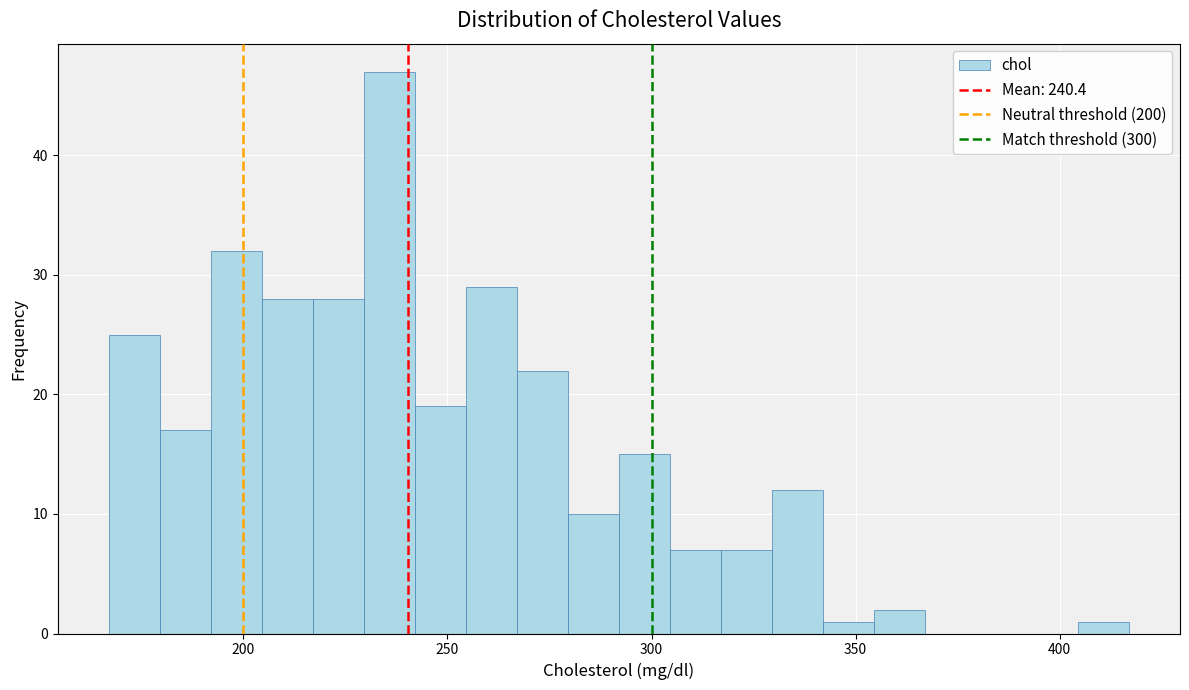

Read against the x-axis, roughly where is the centre of the tallest bar?

235